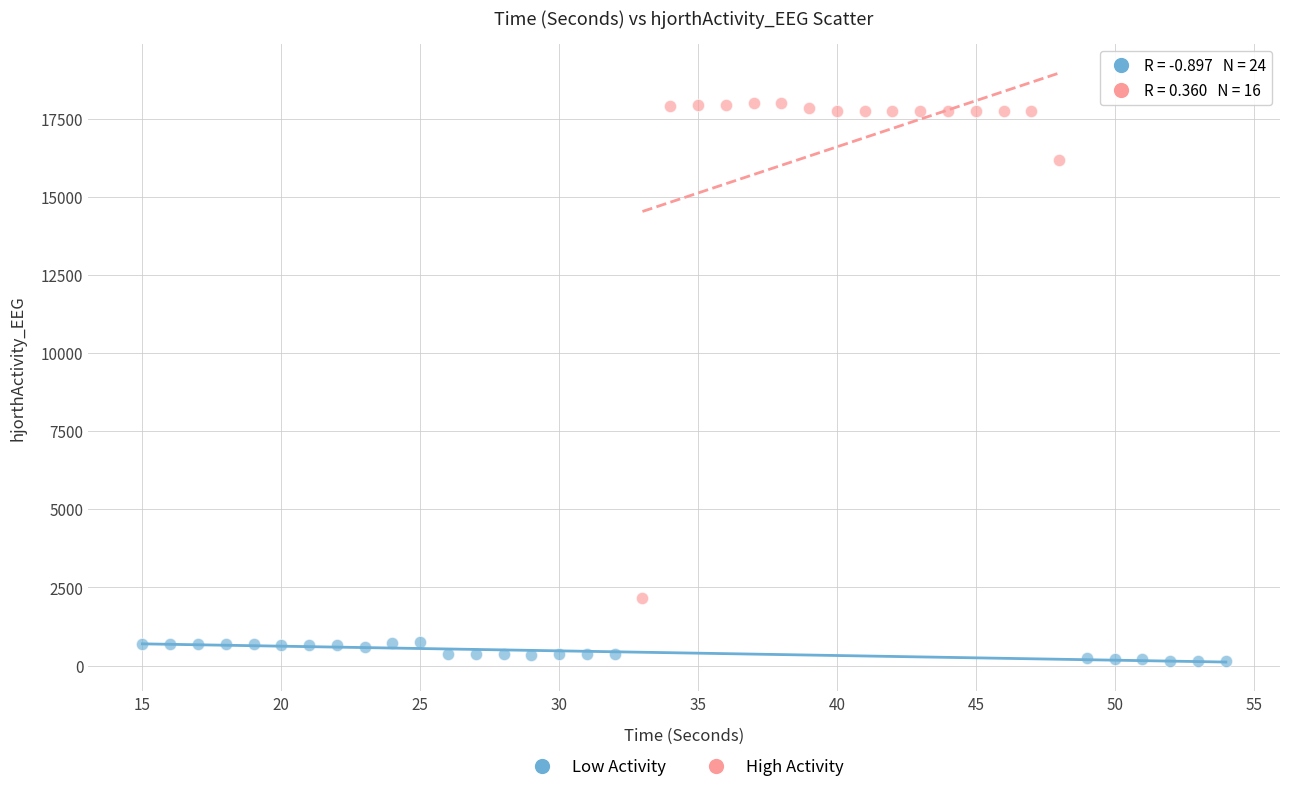

Which series reaches the minimum Y coordinate?

Low Activity